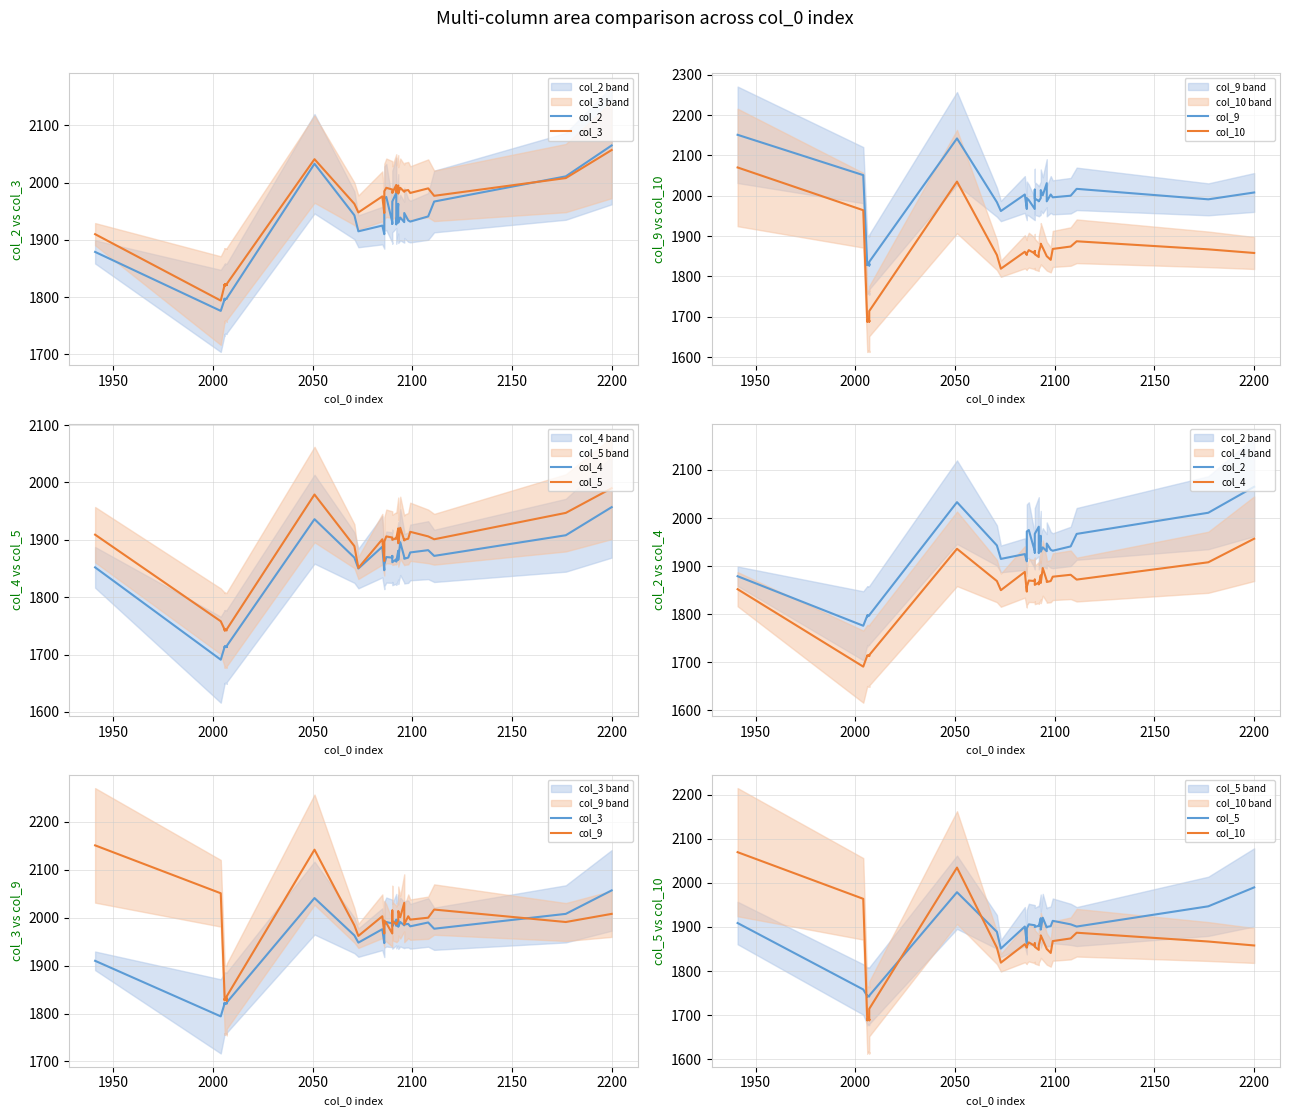

What is the smallest value displayed?

1688